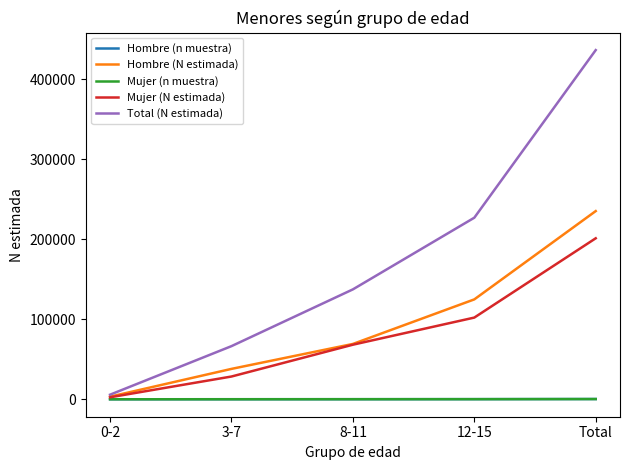

Which category has the highest value in the Hombre (N estimada) series?

Total